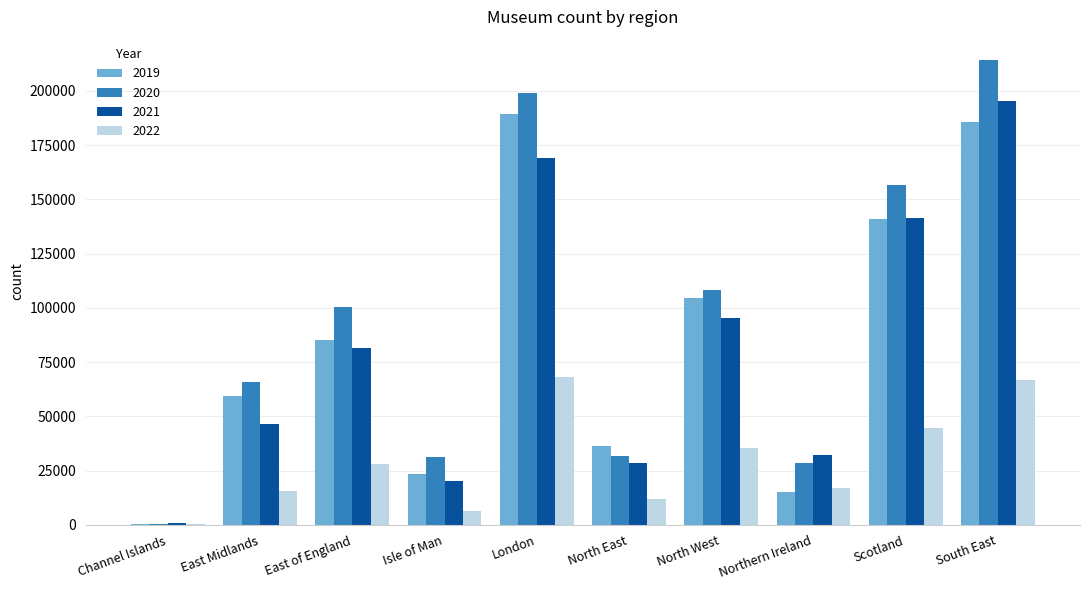

Which series has the largest total across all categories?

2020